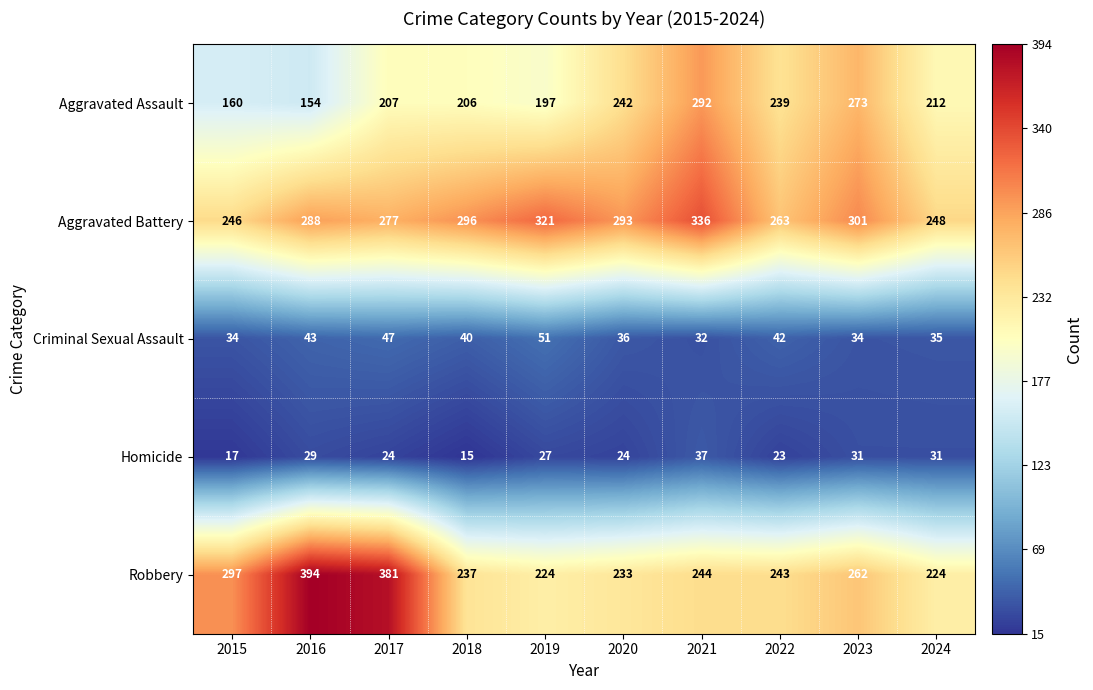

True or false: Criminal Sexual Assault has a value of 53 at 2015.

False